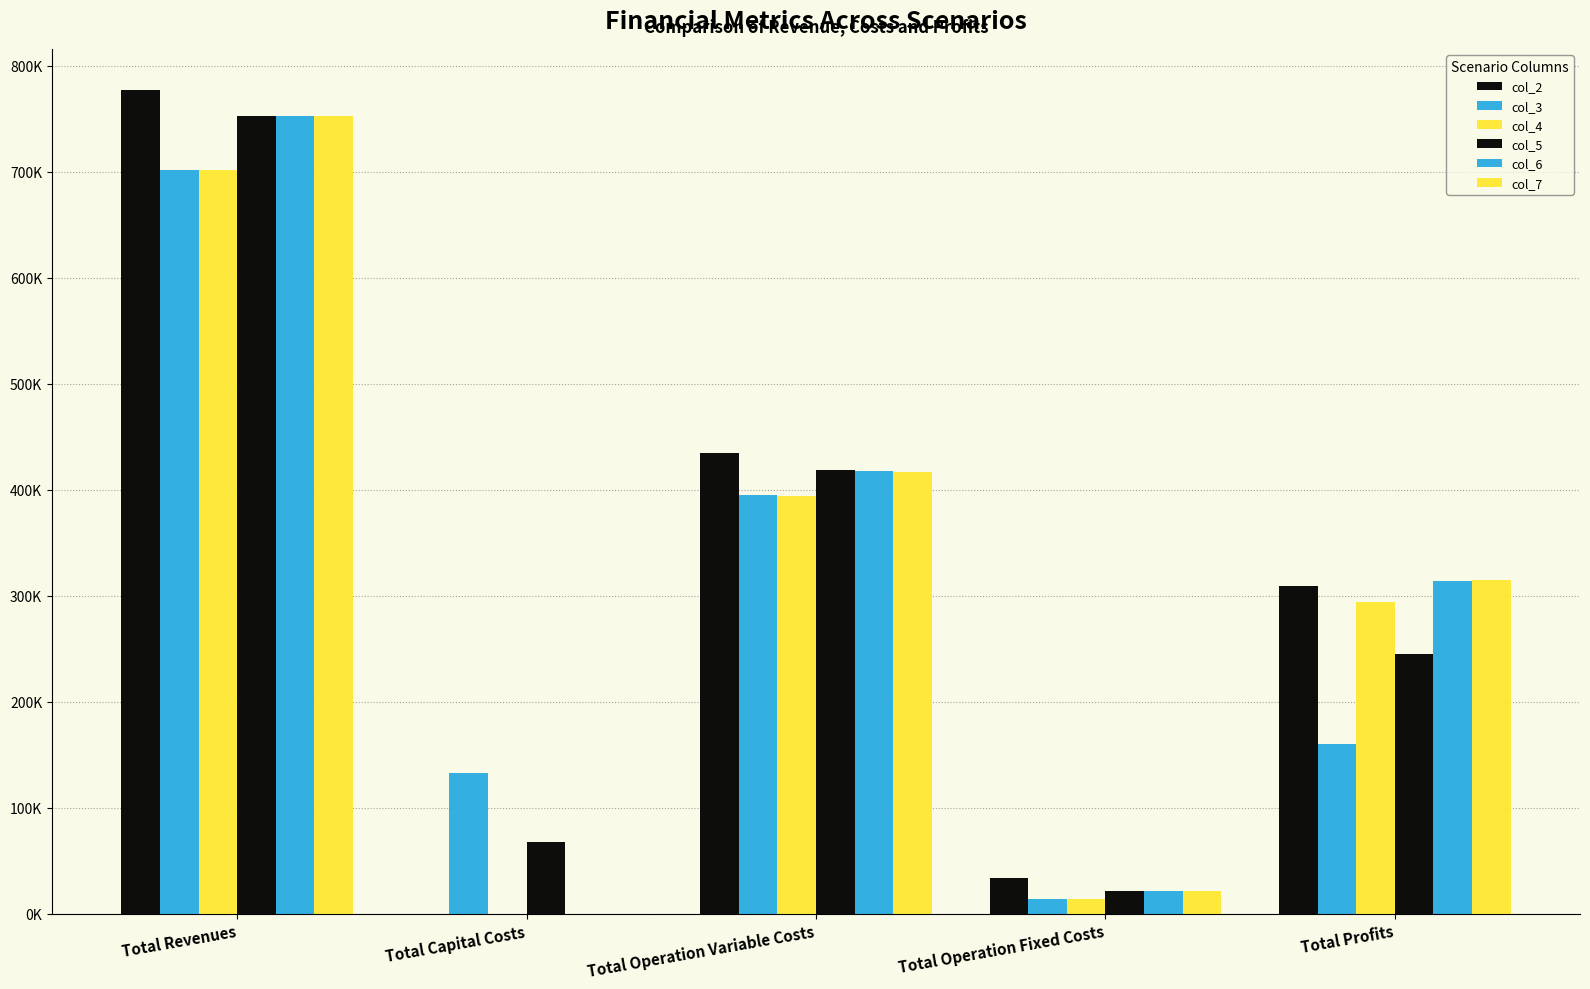

Are the bars horizontal?

No